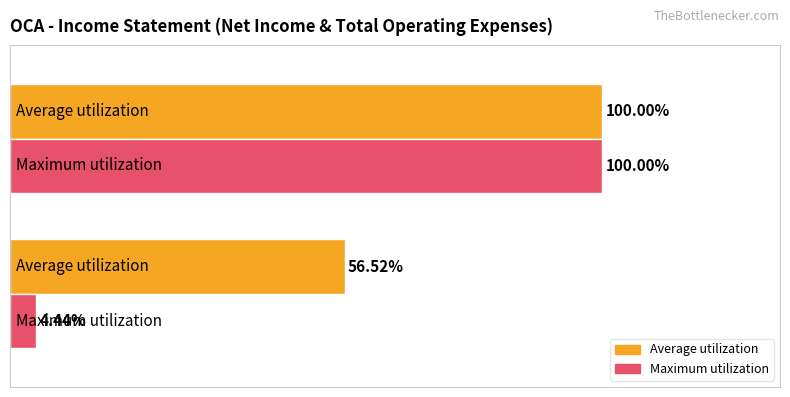

Rank the series by their average value, from lowest to highest.

Maximum utilization, Average utilization